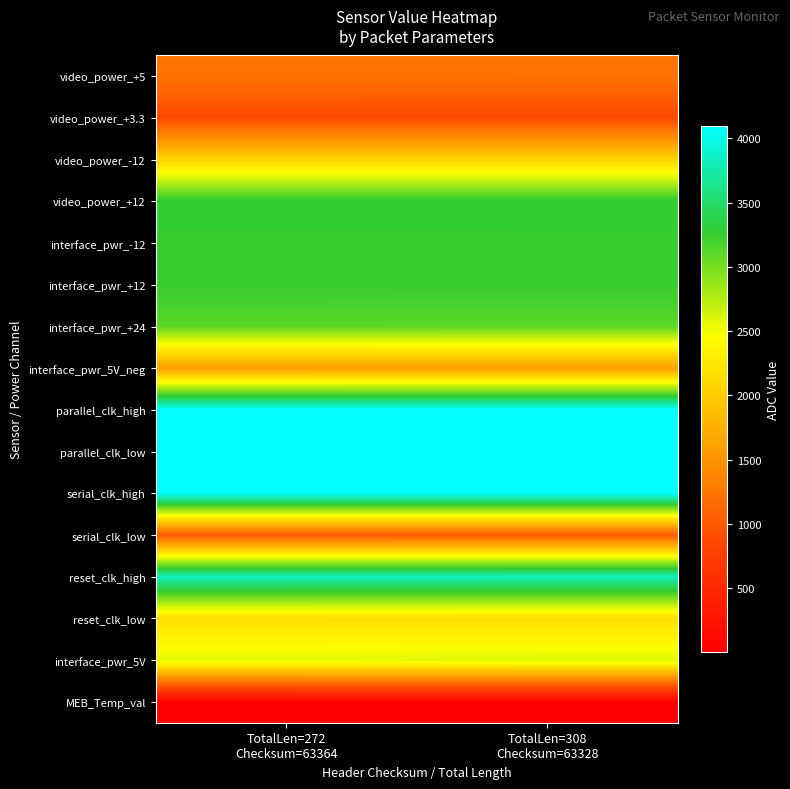

What is the greatest value displayed?

4095